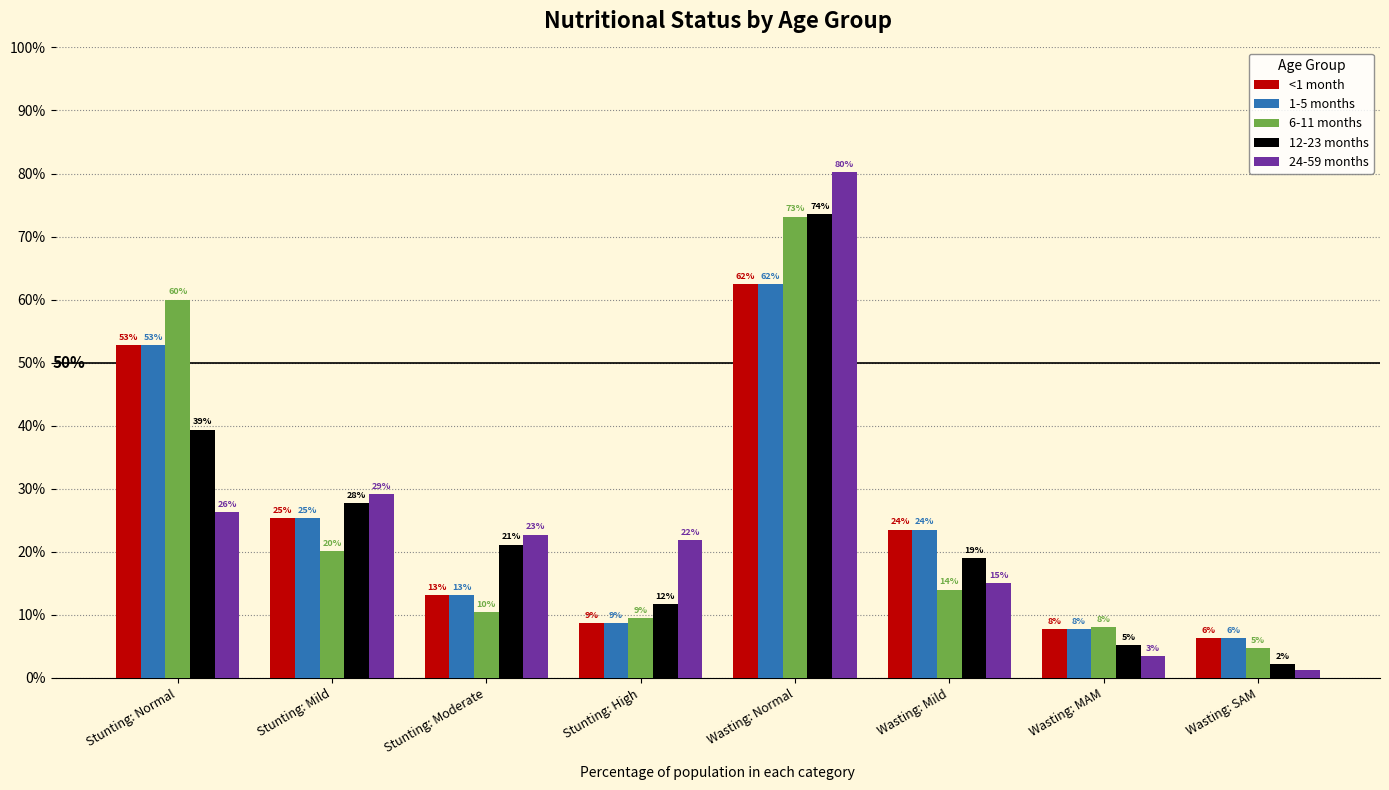

Does the chart contain any negative values?

No